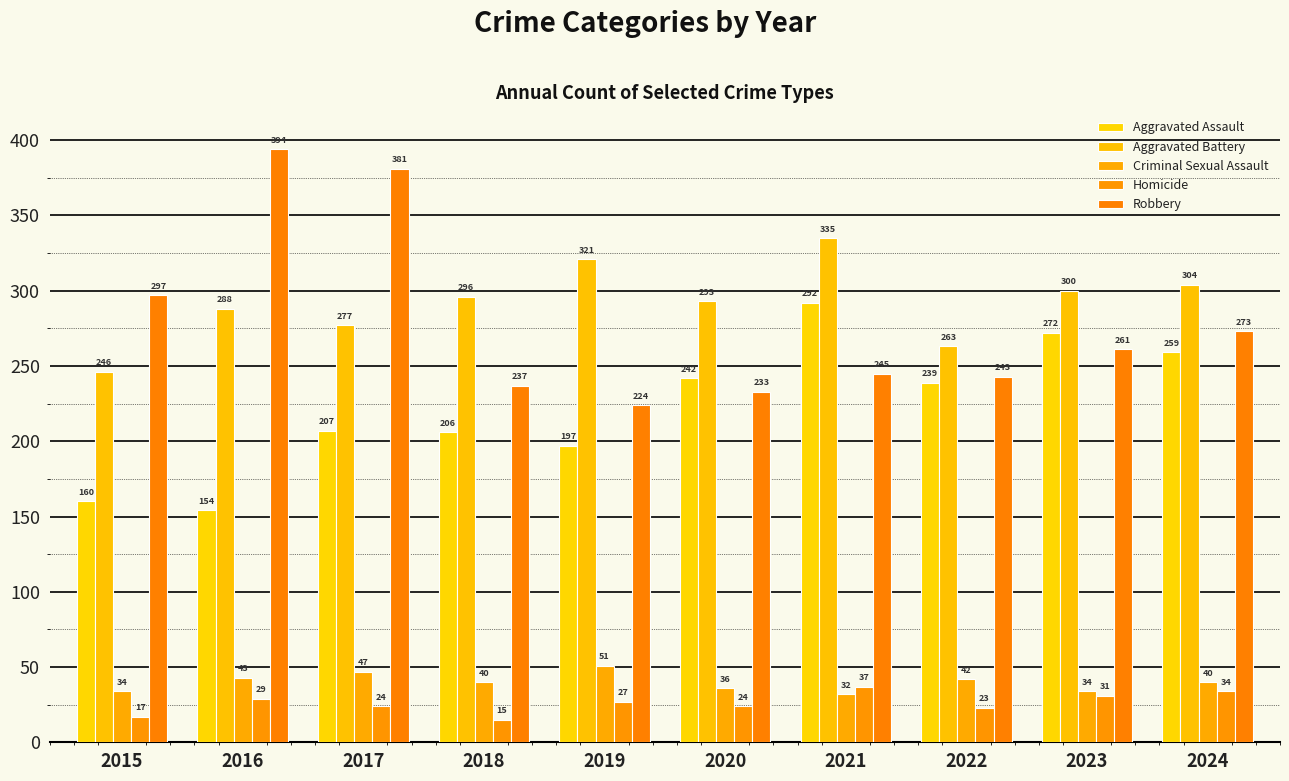

What is the sum of the Aggravated Assault values at 2022 and 2021?

531